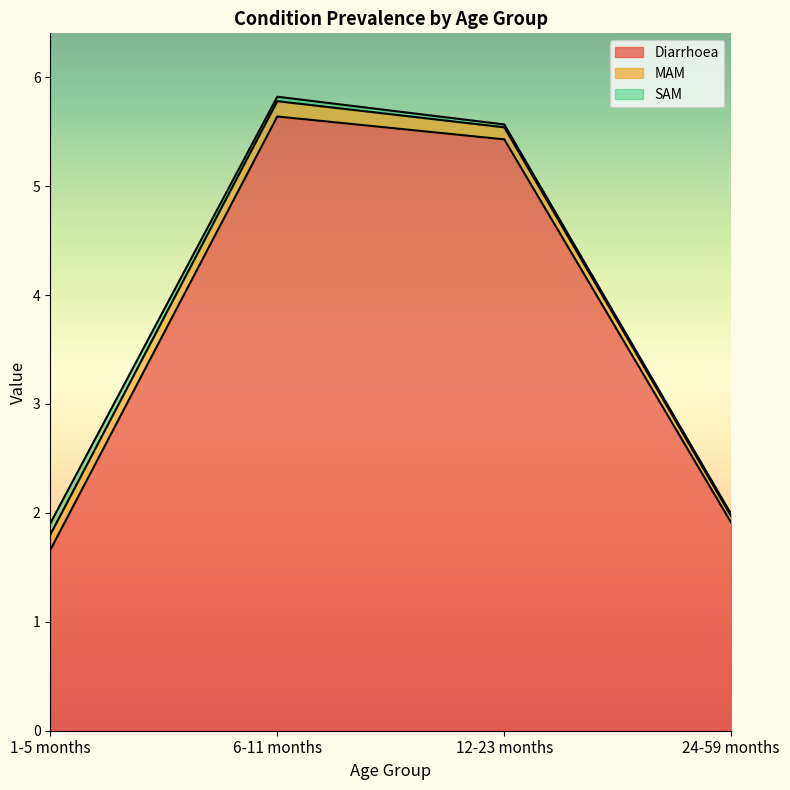

Between 6-11 months and 12-23 months, which series saw the biggest shift?

Diarrhoea